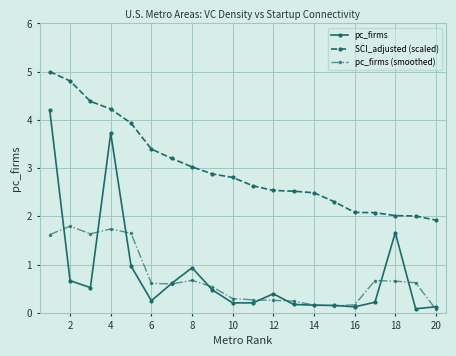

True or false: pc_firms has more than 0 interior local peaks.

True